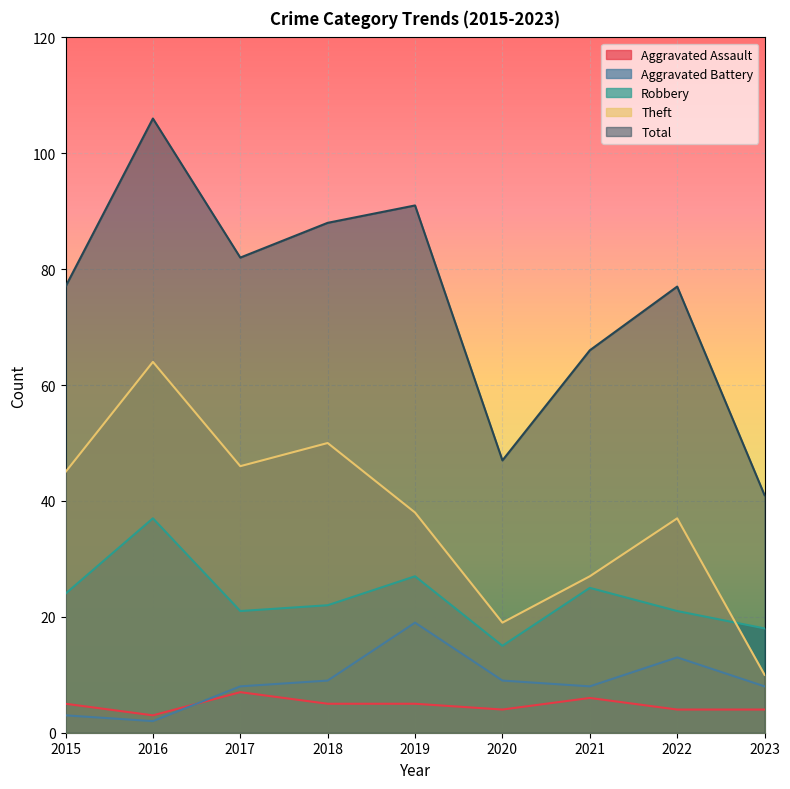

Where is the first local minimum for Aggravated Assault?

2016